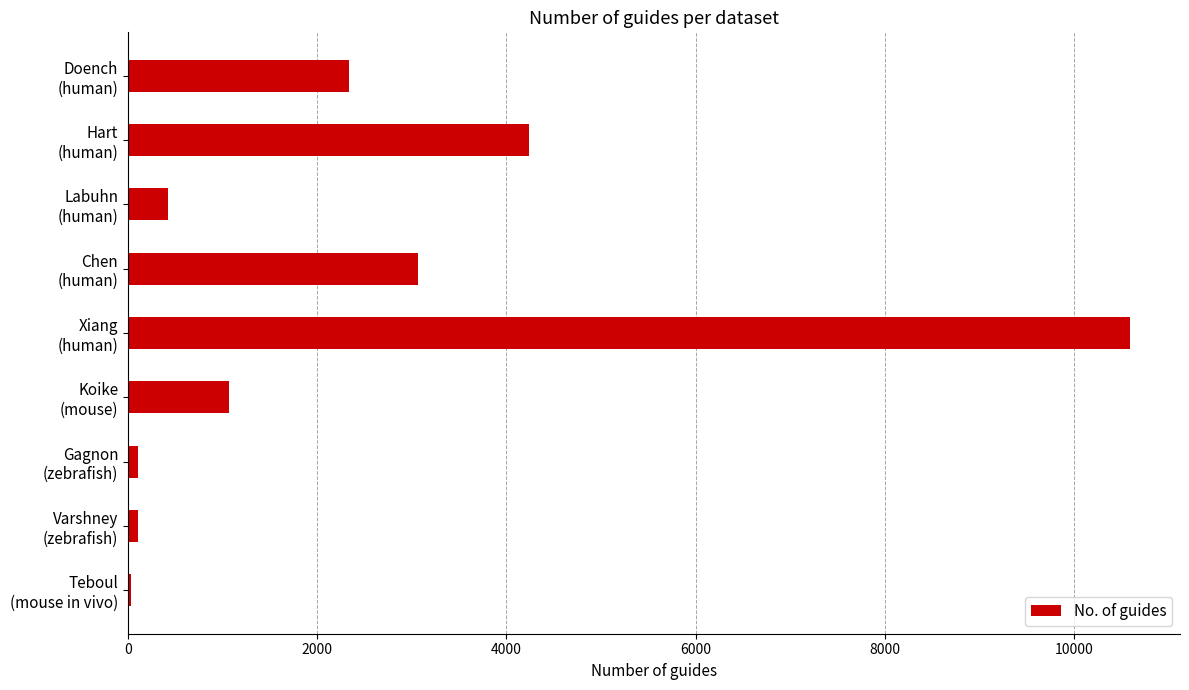

What is the sum of all values?

21961